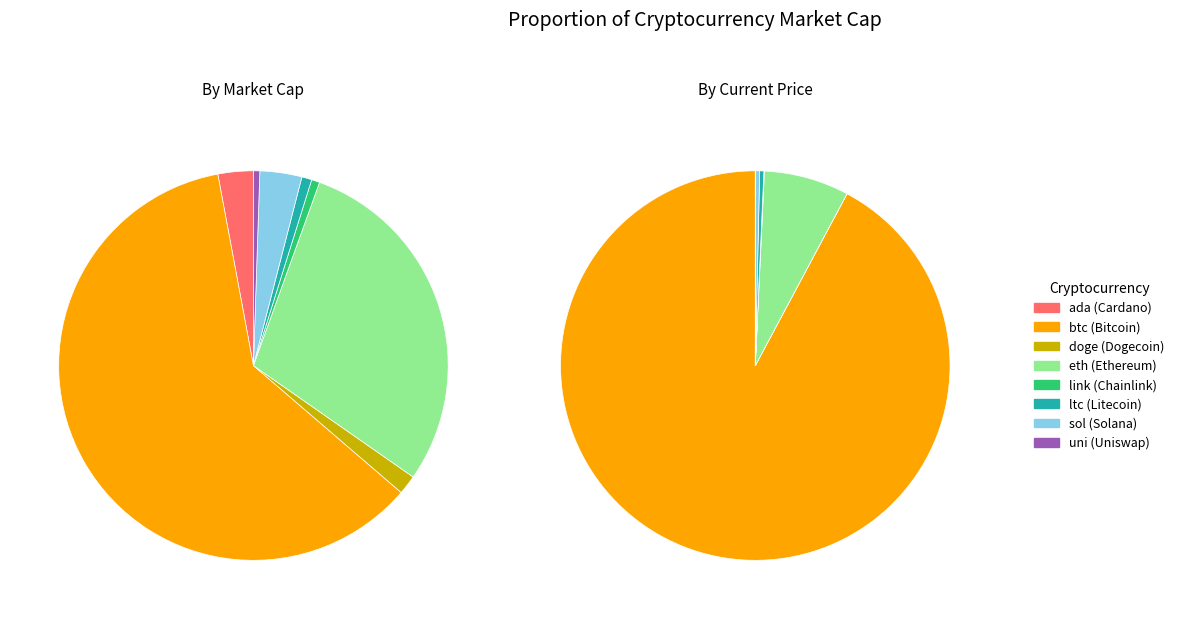

To the nearest percent, what is the combined percentage of btc and ltc?

62%